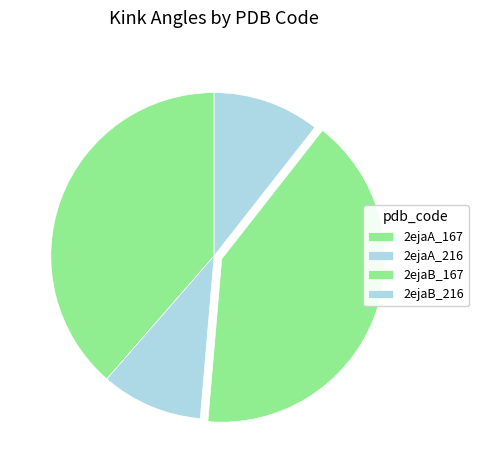

How many segments does this pie chart have?

4